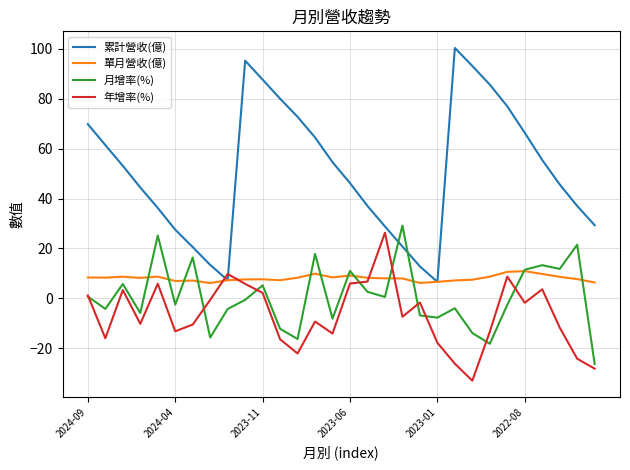

Which series has the widest spread of values?

累計營收(億)